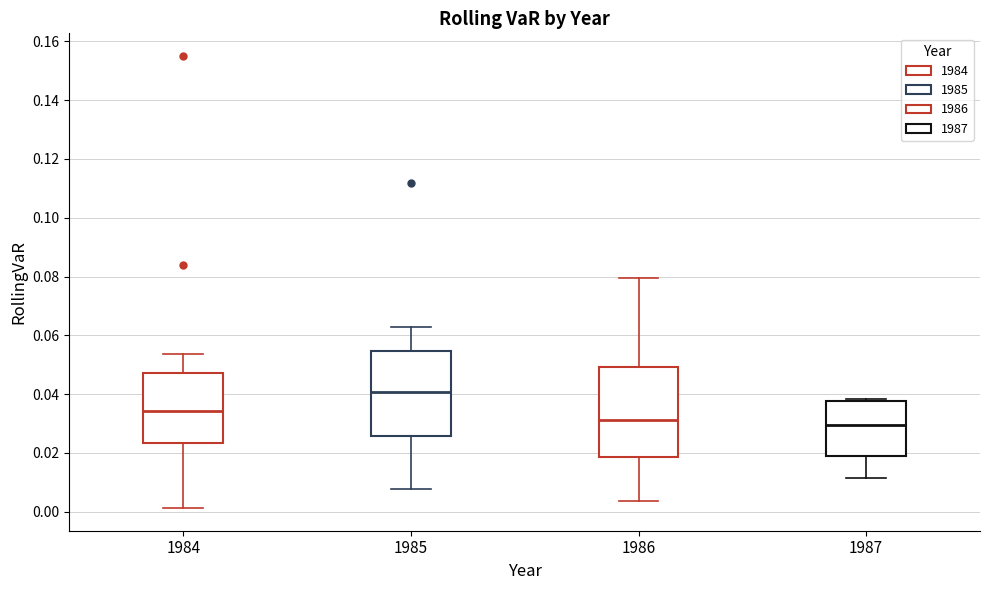

Where is the lower edge of the box at x = 1985 on the y-axis? The values are not printed on the chart, so give them approximately, as read against the axis.

0.026